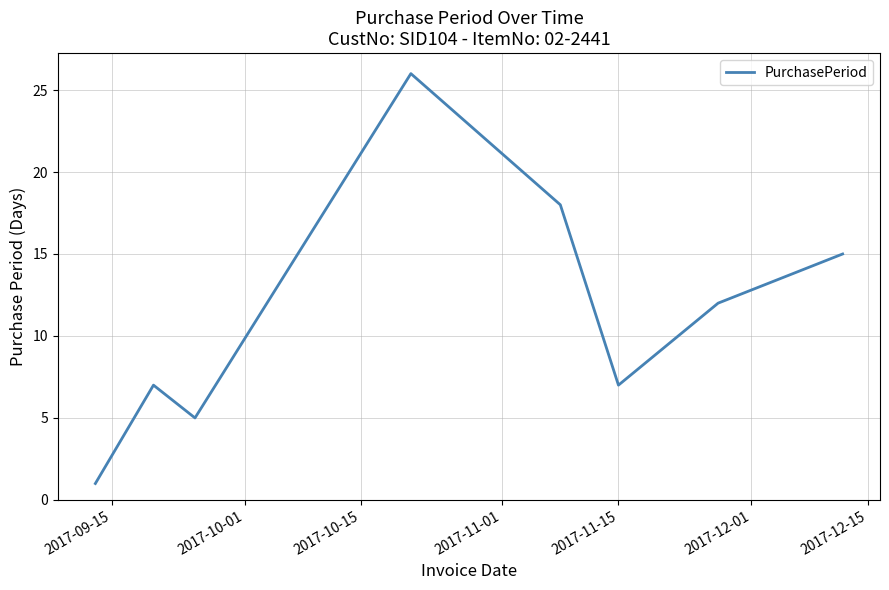

What is the maximum value shown in the chart?

26